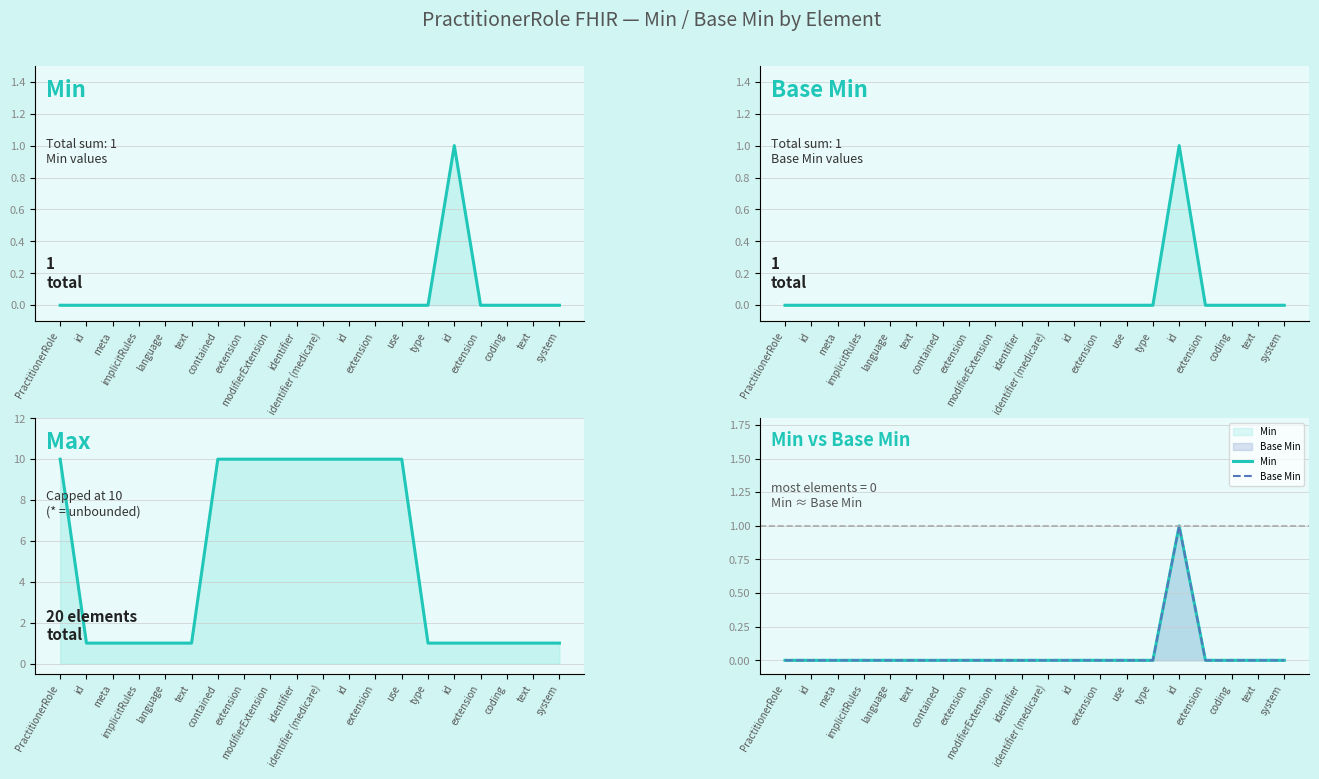

Which series has the largest total across all categories?

Max (capped at 10)